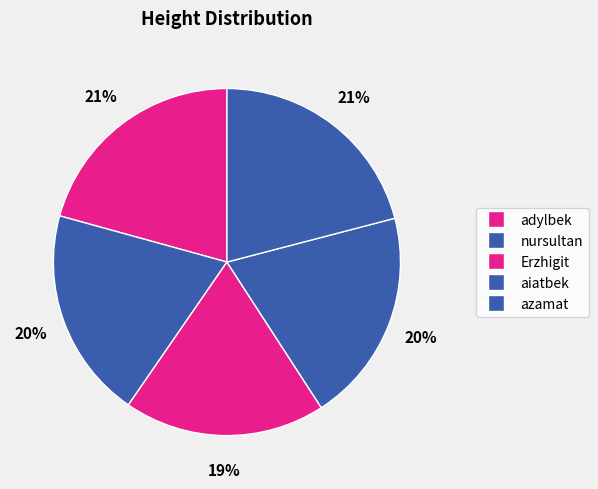

Rank the categories by value from lowest to highest.

Erzhigit, nursultan, aiatbek, adylbek, azamat